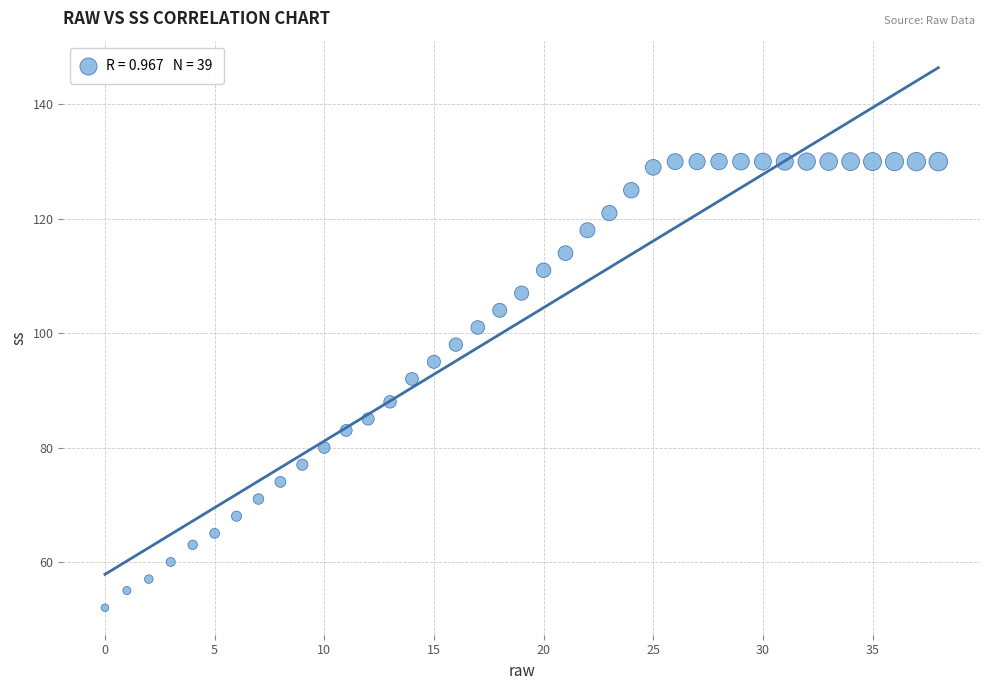

What is the range of Y values (max minus min)?

78